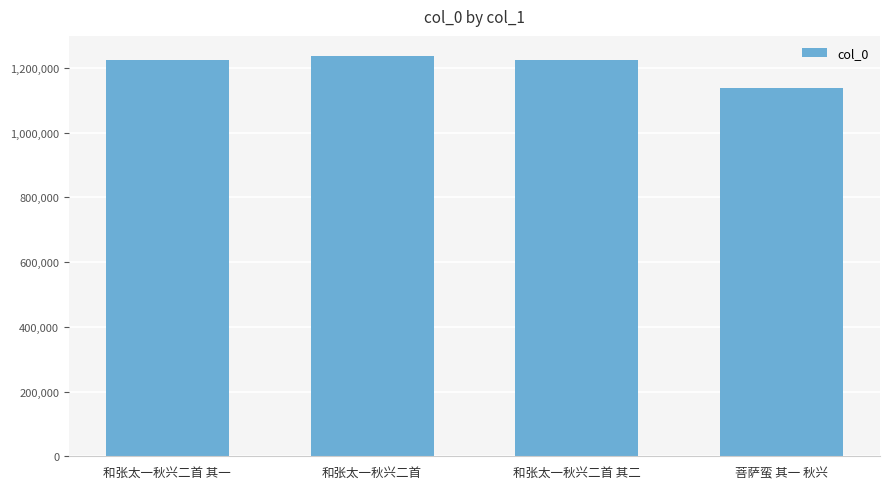

Which label corresponds to the smallest value in the chart?

菩萨蛮 其一 秋兴